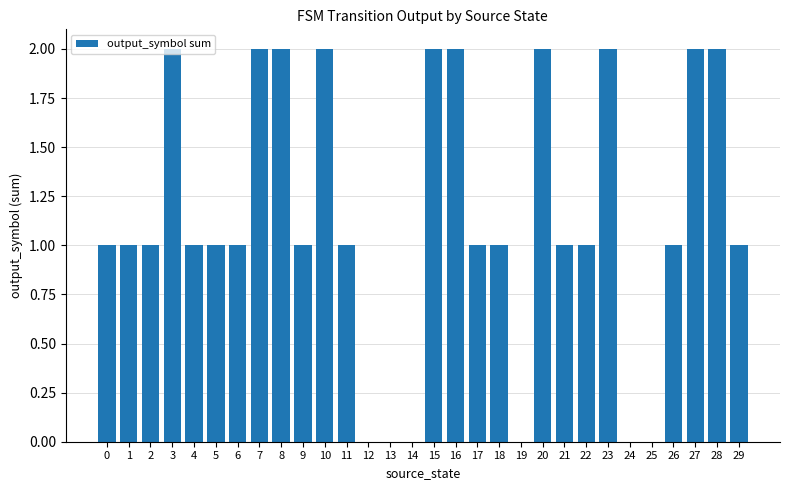

What is the maximum value shown in the chart?

2